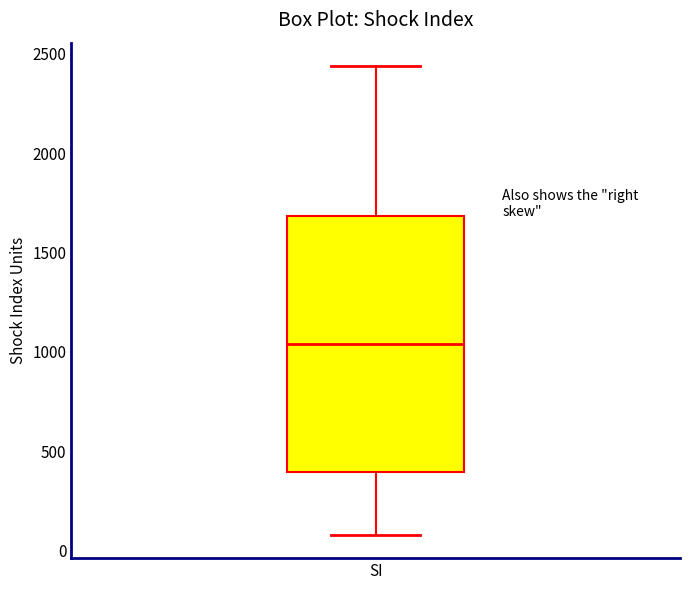

Where is the upper edge of the box for SI on the y-axis? The values are not printed on the chart, so give them approximately, as read against the axis.

1700